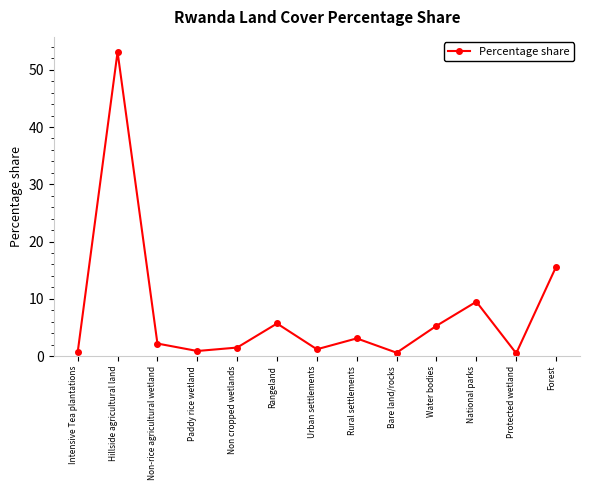

Between Rural settlements and Protected wetland, which is larger?

Rural settlements